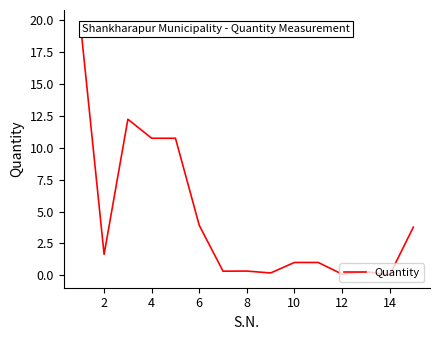

Does the chart display data point markers on the line(s)?

No